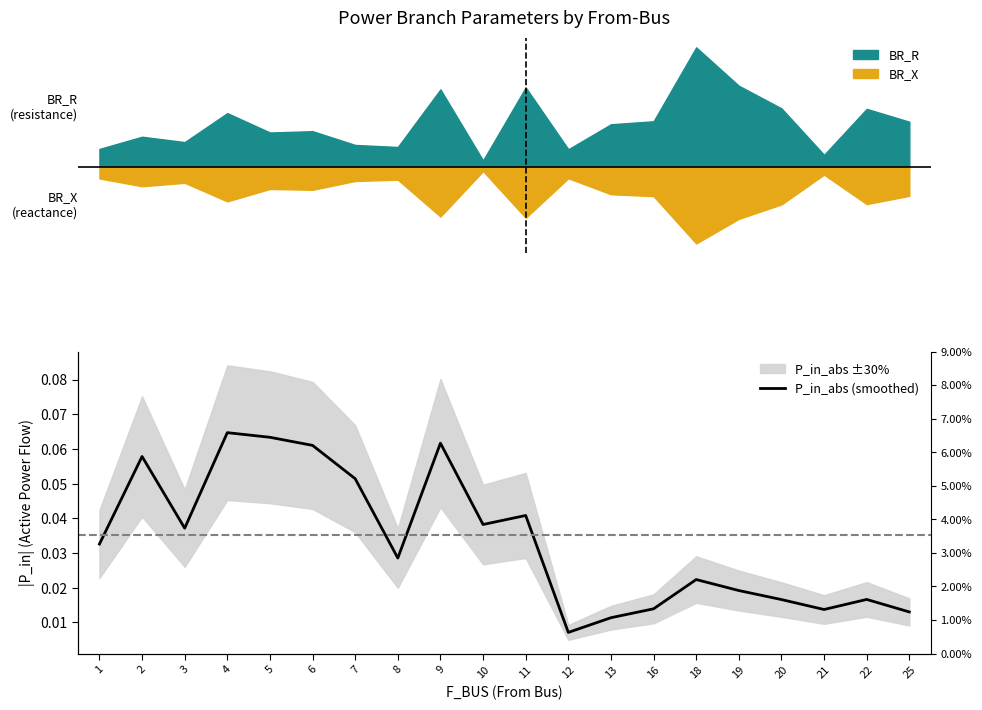

True or false: the data shows 0.1 at 9.

True